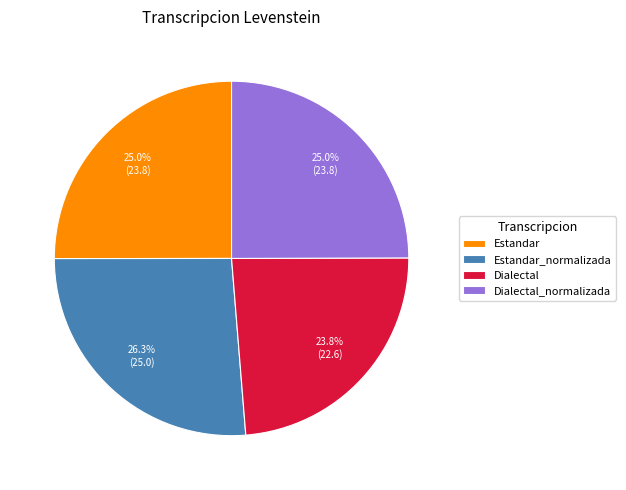

Between Dialectal and Estandar, which is larger?

Estandar